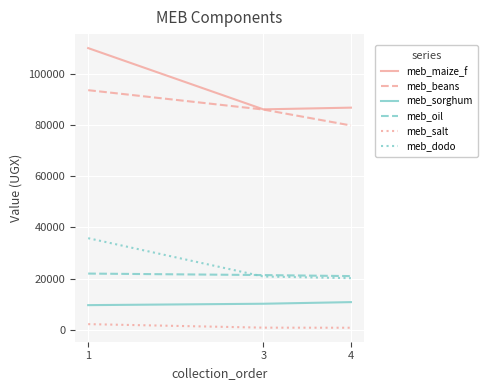

At which label is meb_beans closest to 86762?

3